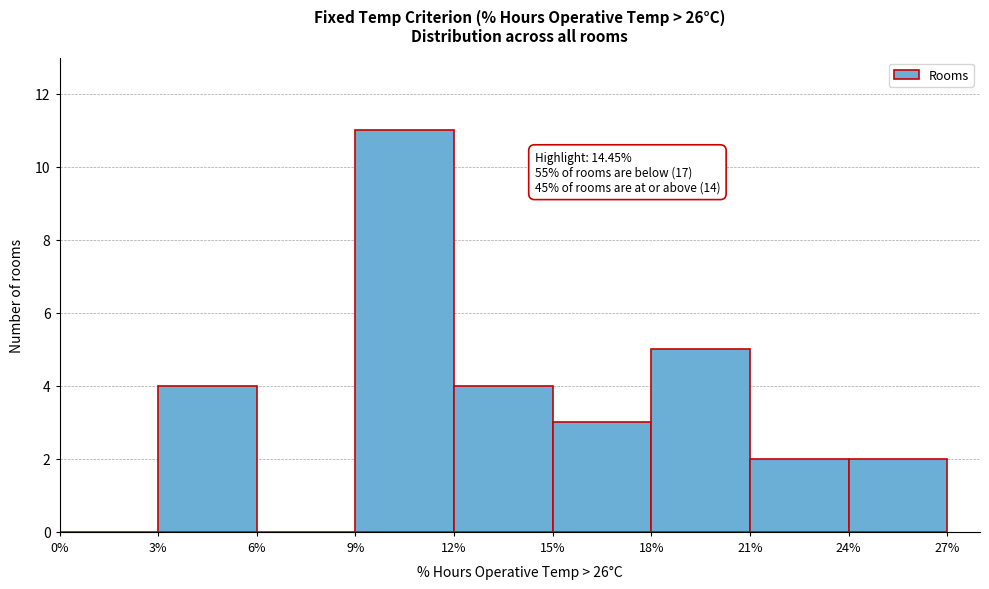

Over which range of the x-axis is the bar tallest?

9% to 12%